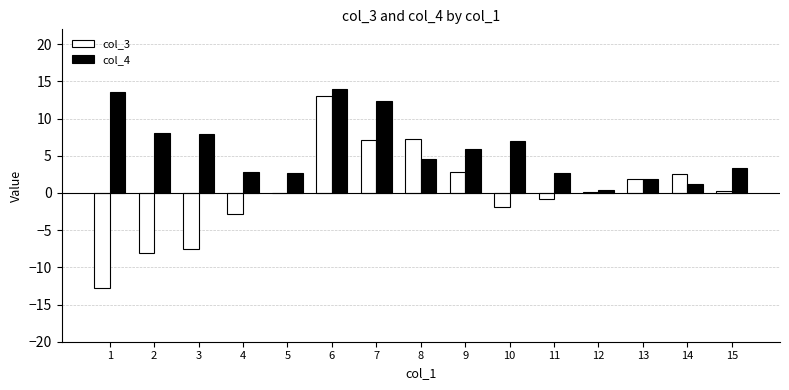

What is the maximum value shown in the chart?

13.9